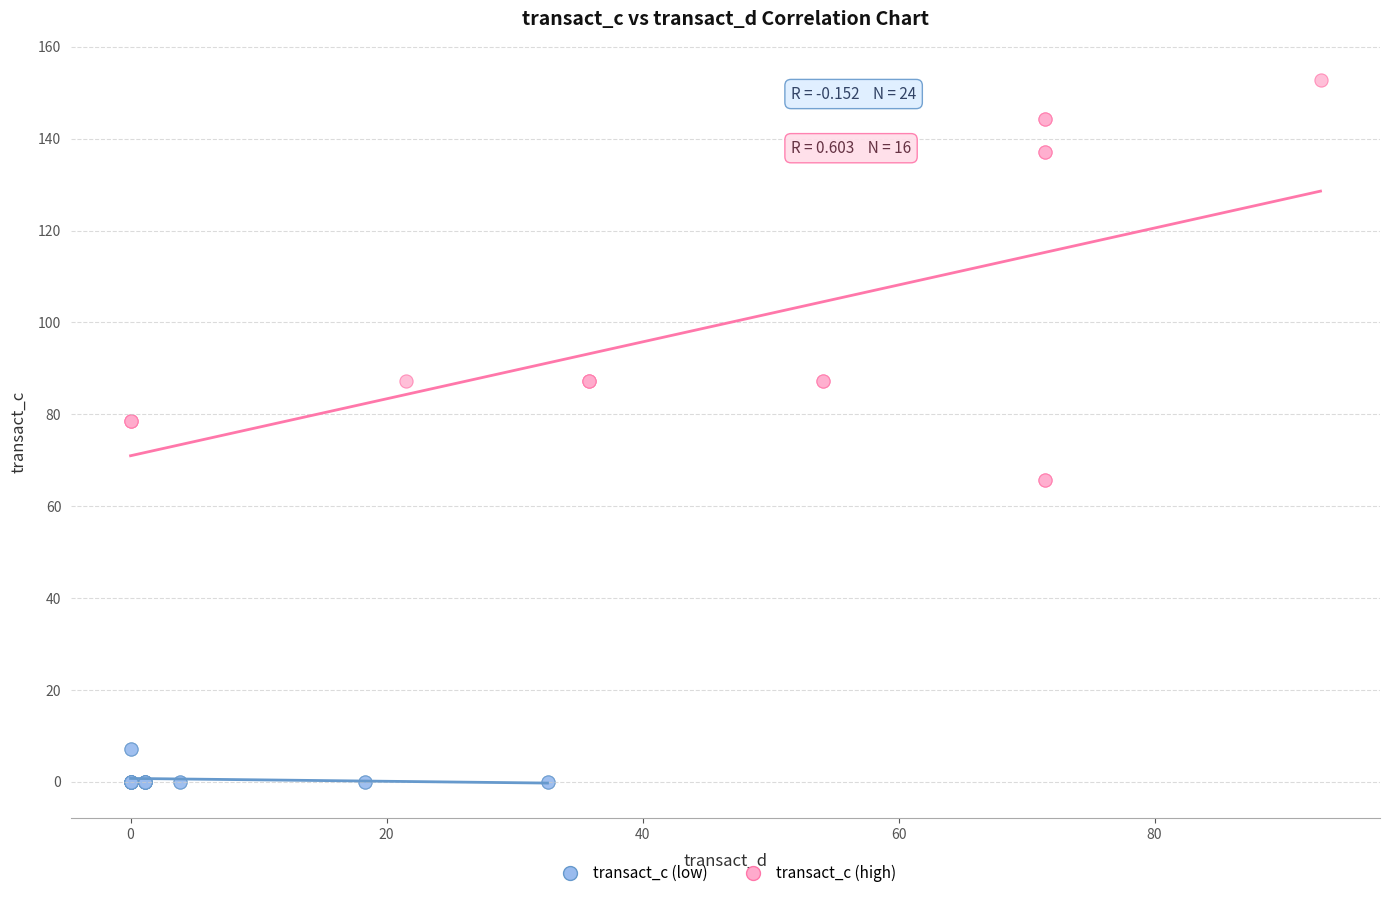

Which series has the largest Y range (max minus min)?

transact_c (high)